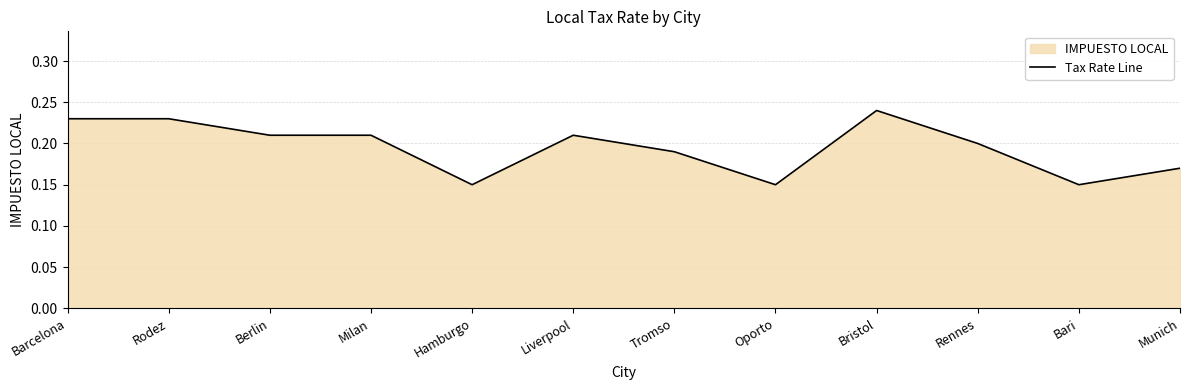

Reading left to right, what are all the values shown in this chart?

0.2	0.2	0.2	0.2	0.1	0.2	0.2	0.1	0.2	0.2	0.1	0.2